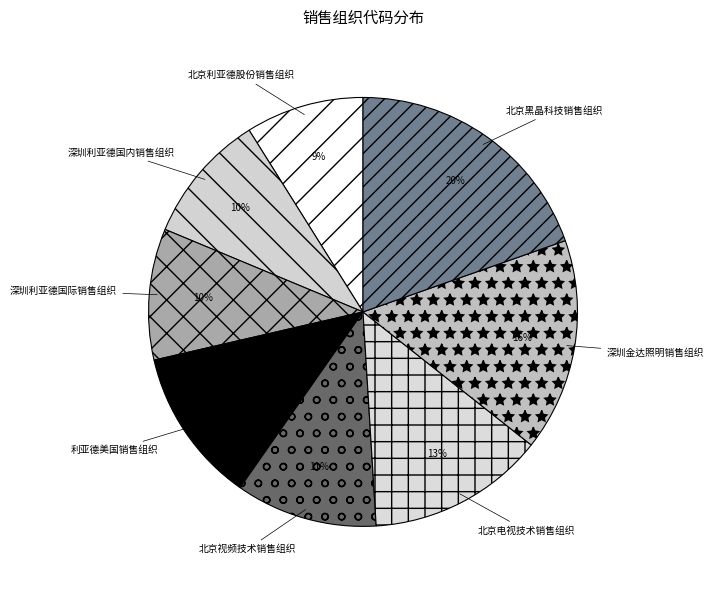

Which category has the biggest portion of the pie?

北京黑晶科技销售组织